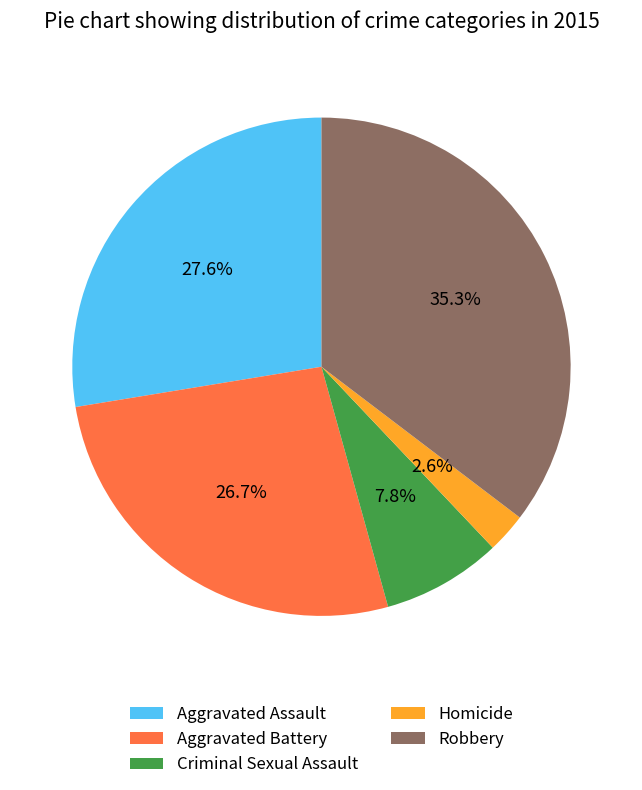

To the nearest percent, what is the average slice percentage?

20%